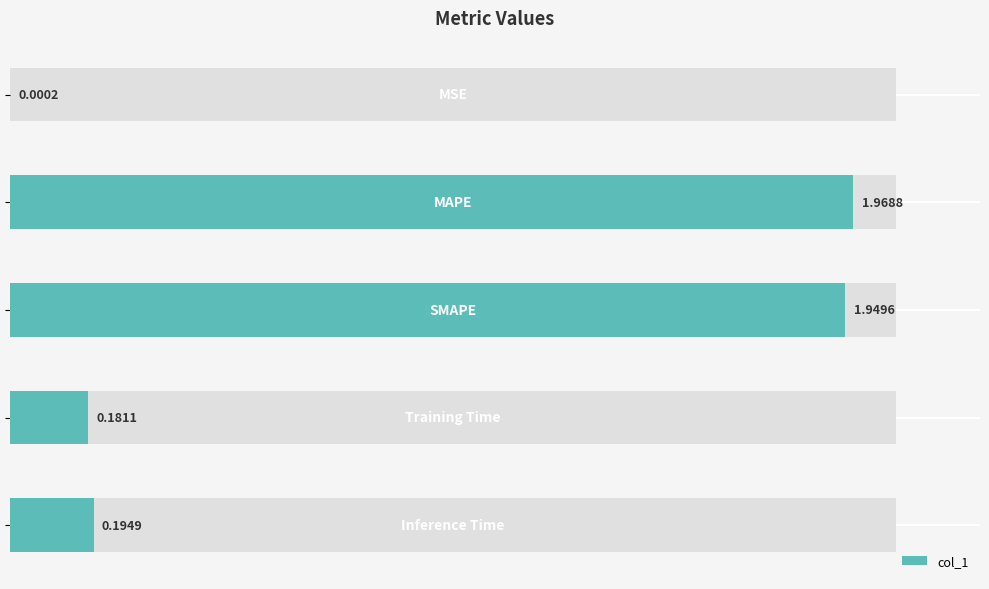

What is the value of the 3rd bar from the left?

1.9